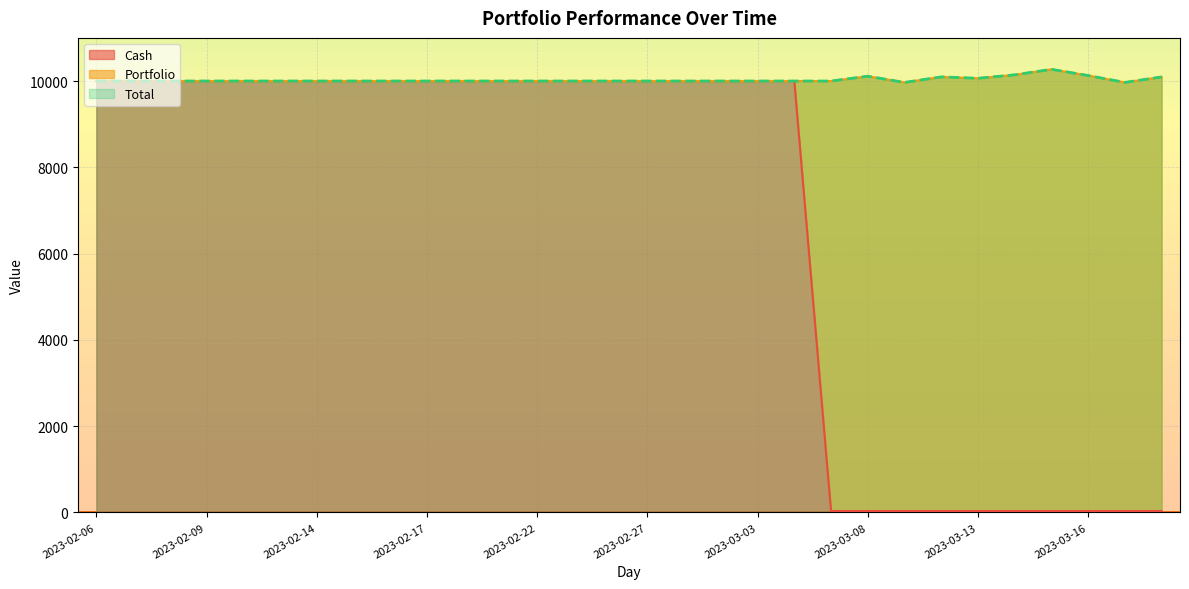

In Total, how many points are higher than both neighbors (excluding endpoints)?

3